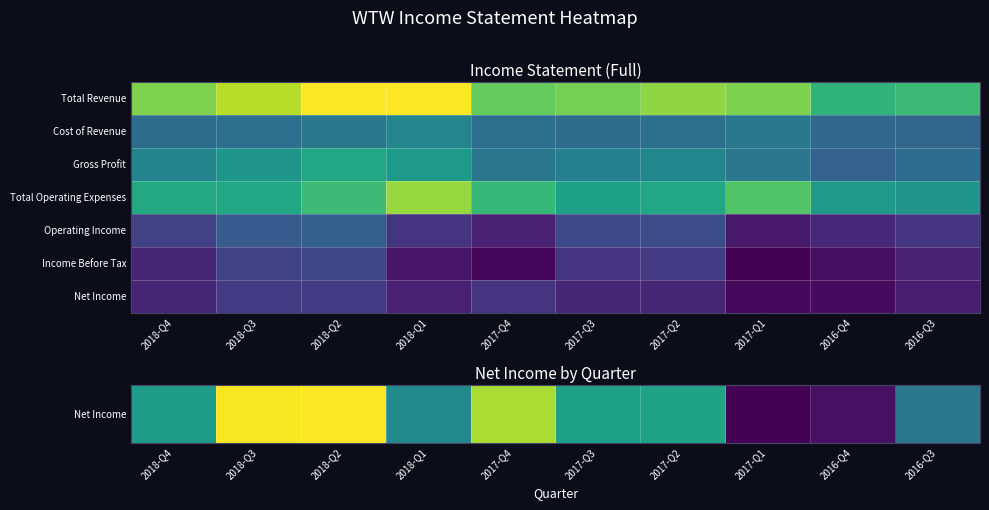

Reading left to right, what are all the values shown in this chart?

Net Income: 2018-Q4=43800	2018-Q3=70100	2018-Q2=70700	2018-Q1=39100	2017-Q4=63000	2017-Q3=44700	2017-Q2=45200	2017-Q1=10700	2016-Q4=13300	2016-Q3=34700
Cost of Revenue: 2018-Q4=145200	2018-Q3=150400	2018-Q2=165000	2018-Q1=187200	2017-Q4=150000	2017-Q3=146600	2017-Q2=152700	2017-Q1=165000	2016-Q4=136900	2016-Q3=136500
Gross Profit: 2018-Q4=185200	2018-Q3=215400	2018-Q2=244700	2018-Q1=221000	2017-Q4=162500	2017-Q3=177100	2017-Q2=189000	2017-Q1=164100	2016-Q4=130500	2016-Q3=144300
Total Operating Expenses: 2018-Q4=250000	2018-Q3=246900	2018-Q2=282000	2018-Q1=346200	2017-Q4=273500	2017-Q3=232300	2017-Q2=243900	2017-Q1=298800	2016-Q4=220700	2016-Q3=214000
Operating Income: 2018-Q4=80400	2018-Q3=118900	2018-Q2=127700	2018-Q1=62100	2017-Q4=39000	2017-Q3=91400	2017-Q2=97800	2017-Q1=30300	2016-Q4=46700	2016-Q3=66800
Income Before Tax: 2018-Q4=44600	2018-Q3=82500	2018-Q2=90500	2018-Q1=26400	2017-Q4=8200	2017-Q3=64300	2017-Q2=71200	2017-Q1=1500	2016-Q4=17400	2016-Q3=38600
Net Income: 2018-Q4=43800	2018-Q3=70100	2018-Q2=70700	2018-Q1=39100	2017-Q4=63000	2017-Q3=44700	2017-Q2=45200	2017-Q1=10700	2016-Q4=13300	2016-Q3=34700